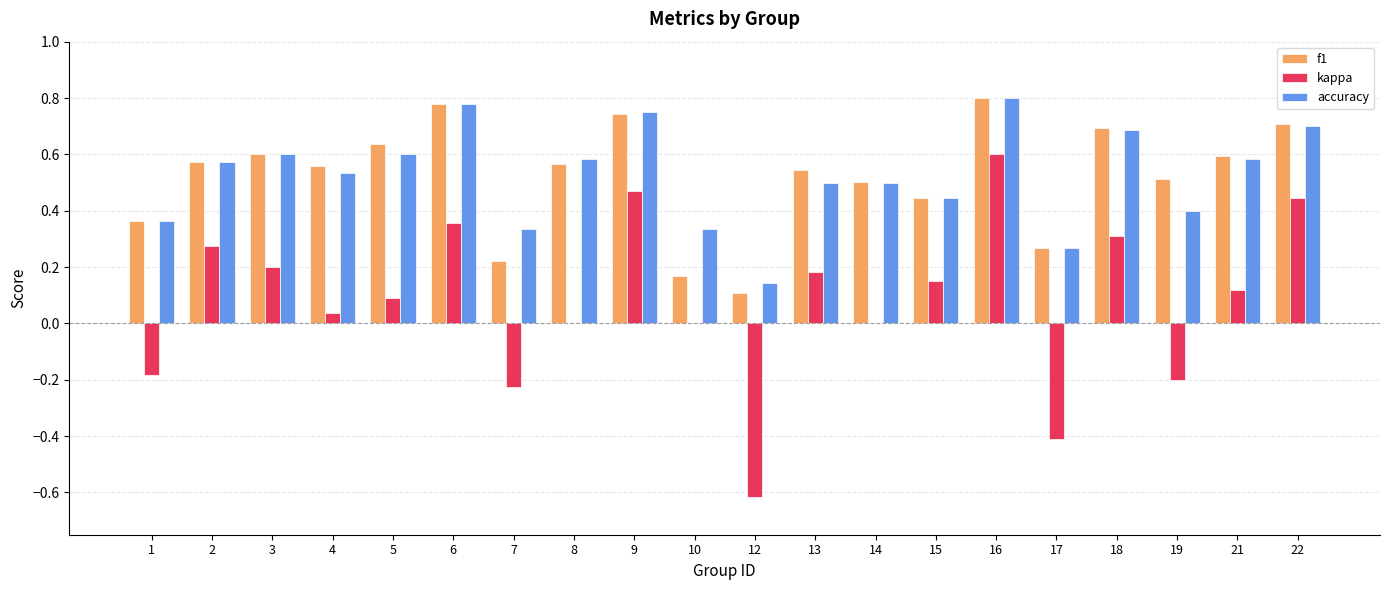

What is the sum of the f1 values at 6 and 15?

1.2